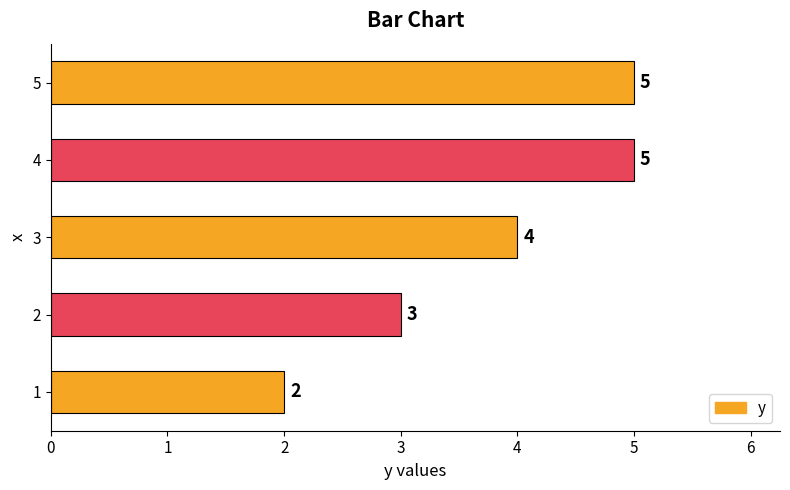

What is the change in value from 1 to 5?

+3